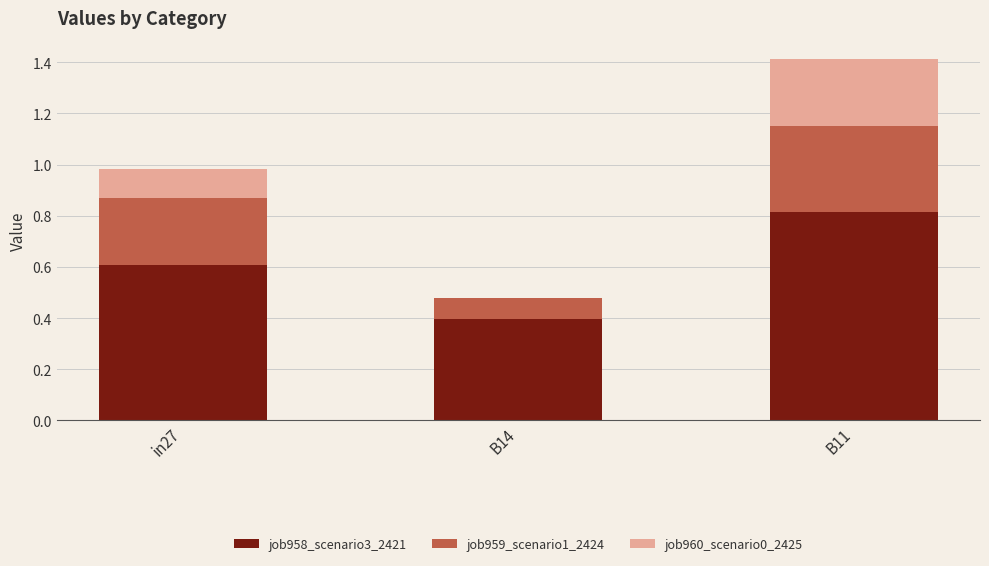

The value of job958_scenario3_2421 at in27 is 0.6. True or false?

True